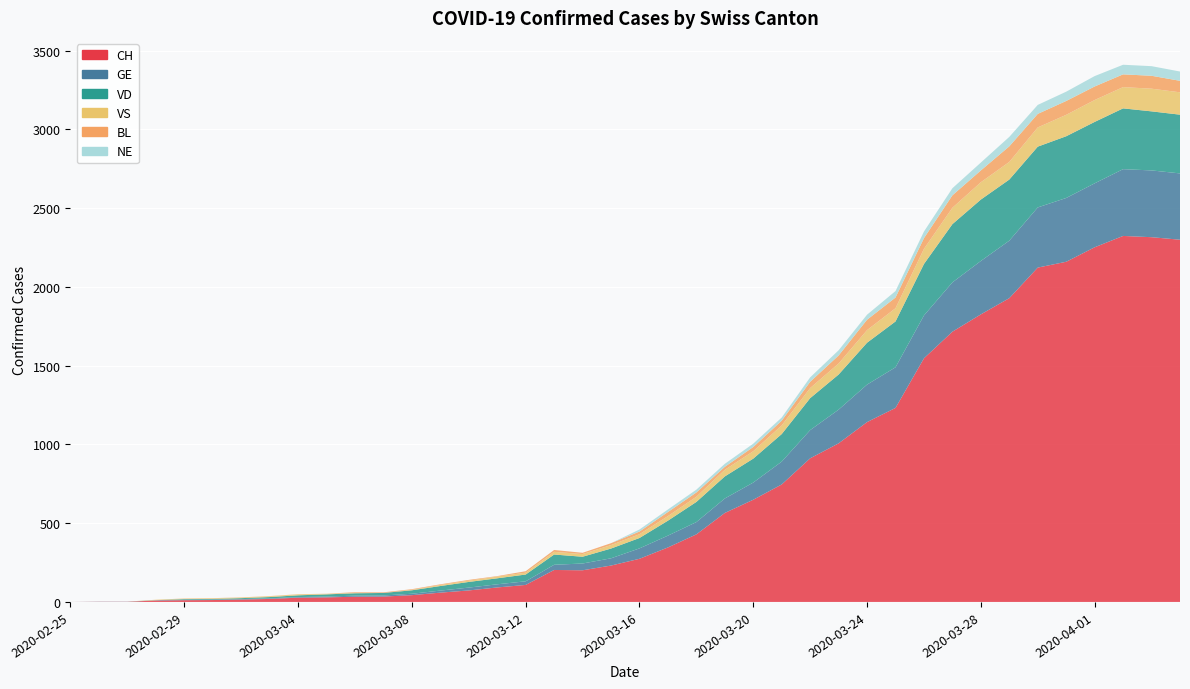

Reading left to right, transcribe all the data shown in this chart.

CH: 0	1	1	9	11	12	15	19	27	29	33	34	43	59	73	92	108	203	201	231	274	346	429	565	649	746	912	1007	1142	1232	1547	1716	1826	1929	2123	2160	2252	2324	2316	2300
GE: 0	1	1	2	3	3	3	4	4	5	7	7	9	13	18	20	23	33	43	46	66	75	78	92	109	145	179	214	238	258	272	313	339	365	382	405	406	424	424	421
VD: 0	0	0	0	4	4	6	8	11	14	15	16	22	29	36	38	43	65	43	62	66	95	128	140	152	175	203	223	266	291	327	370	390	388	386	392	390	386	375	373
VS: 0	0	0	3	3	4	4	5	6	3	3	0	3	7	8	11	12	17	17	22	24	29	33	42	47	55	64	70	80	84	96	104	110	112	122	136	139	135	144	142
BL: 0	0	0	0	1	1	1	1	1	1	4	4	4	4	5	3	9	12	8	12	17	26	27	19	27	30	40	51	66	68	68	79	75	99	86	88	86	81	82	73
NE: 0	0	0	0	0	0	0	0	0	0	0	0	0	0	0	0	0	0	0	0	13	16	18	19	21	20	28	33	32	41	42	45	50	60	57	59	66	61	61	59